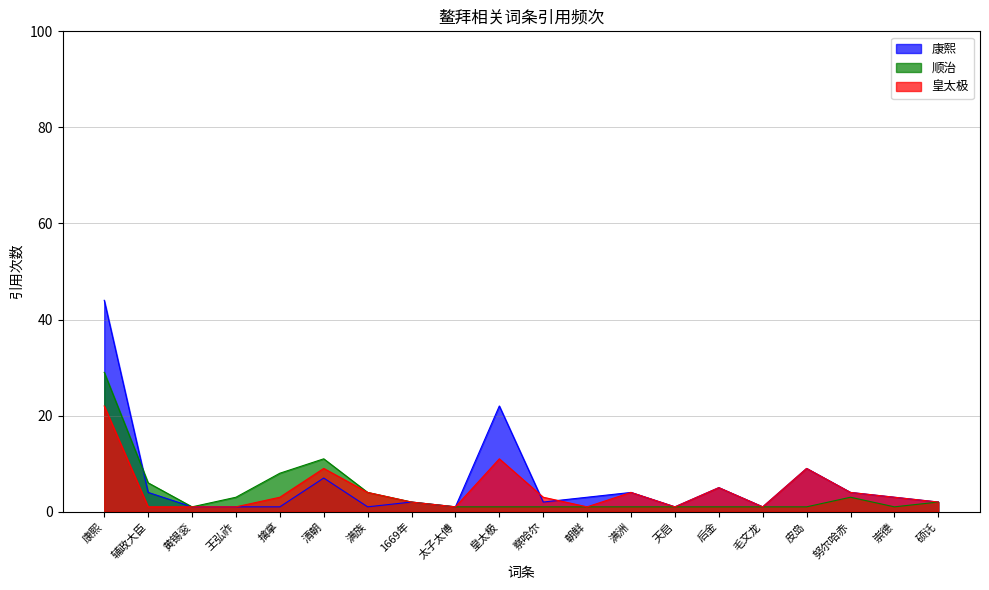

Where is the first local minimum for 康熙?

满族